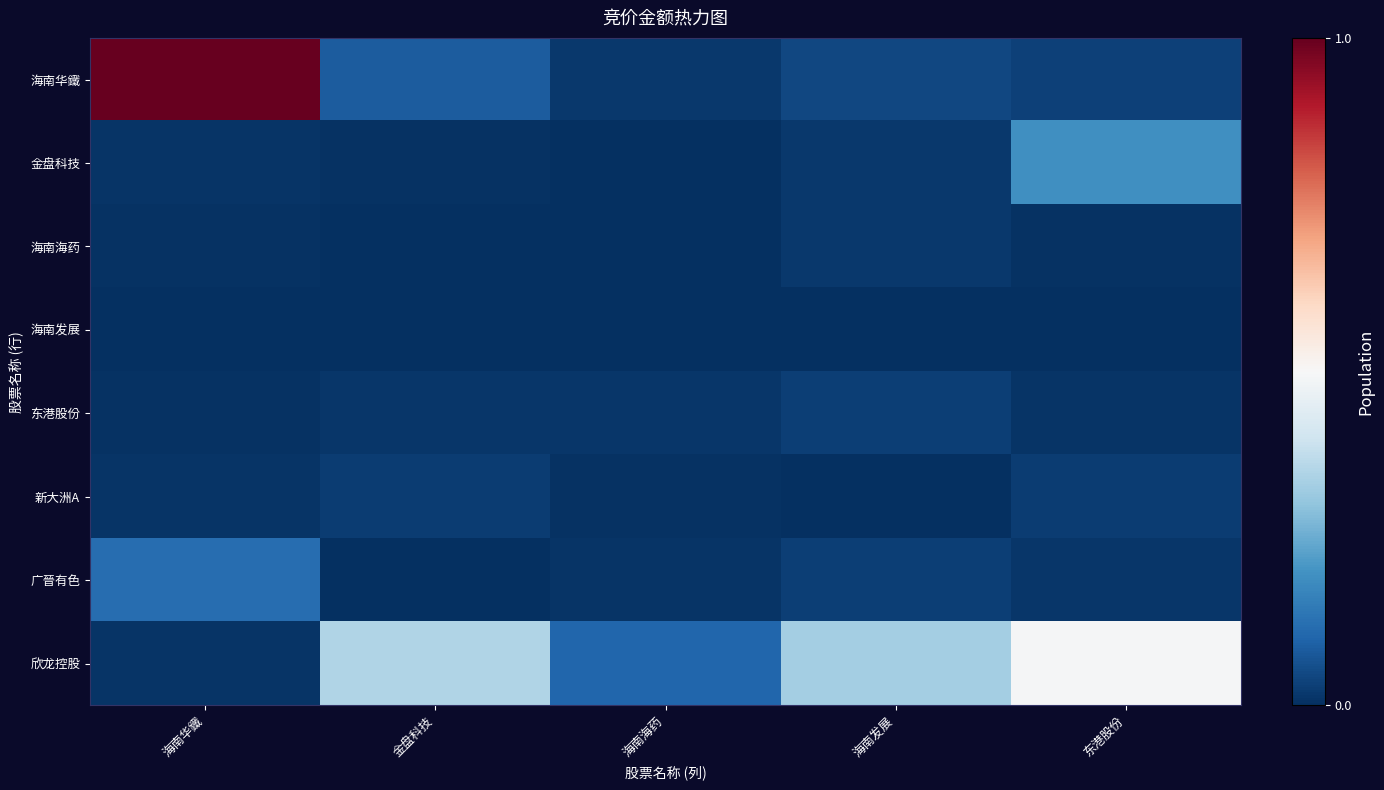

What is the spread (max minus min) of values at 东港股份?

23644098